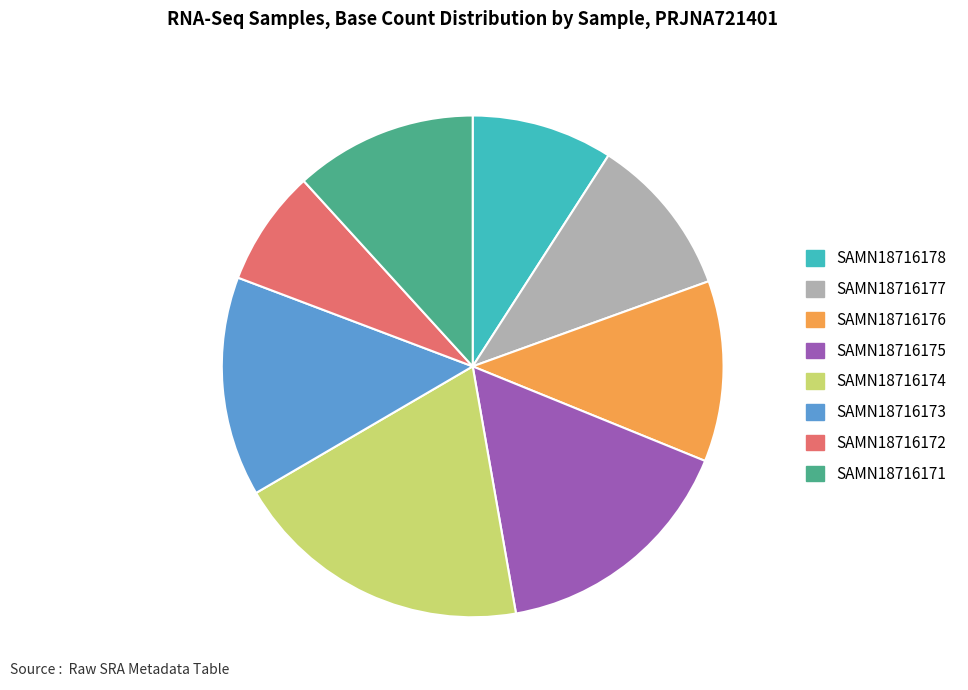

Is the sum of SAMN18716175 and SAMN18716176 greater than half?

No